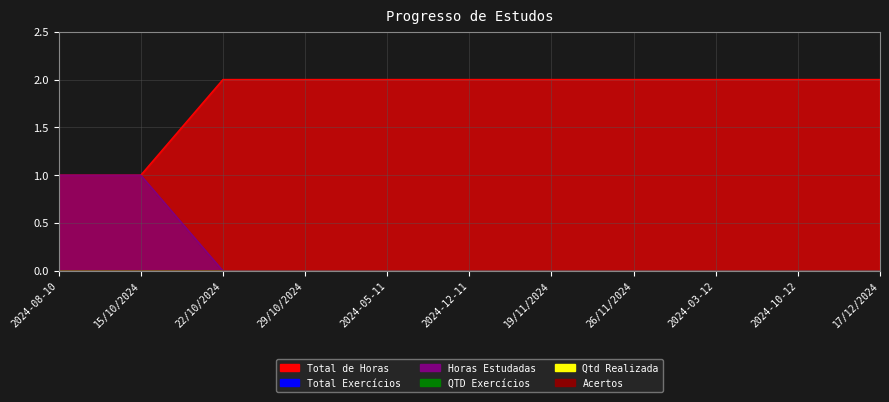

What is the difference between the highest and lowest values at 17/12/2024?

2